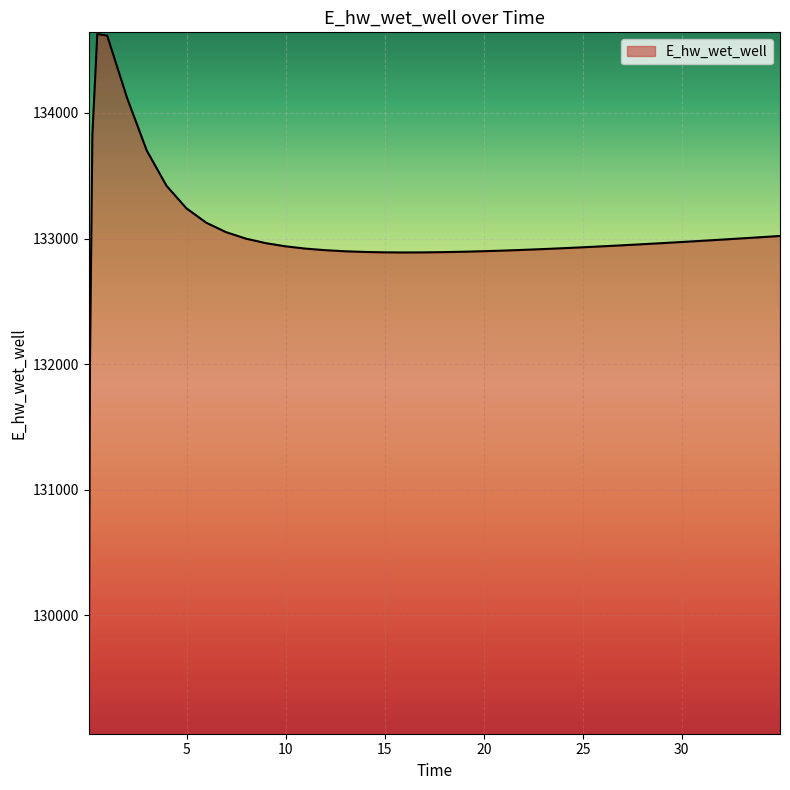

What is the minimum value shown in the chart?

129070.3